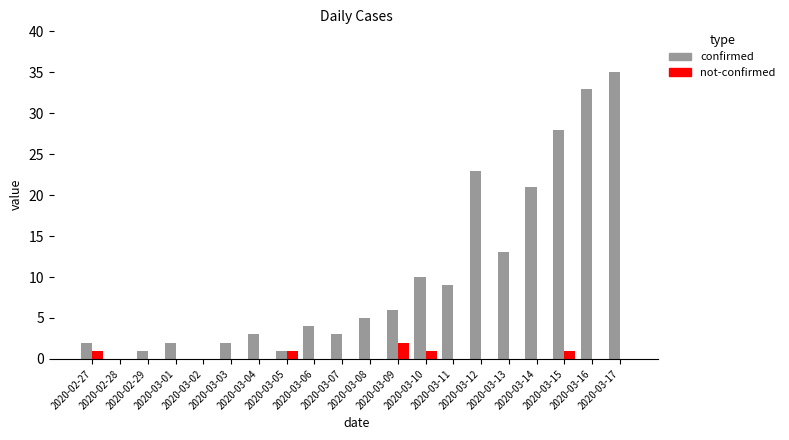

What is the sum of all not-confirmed values?

6